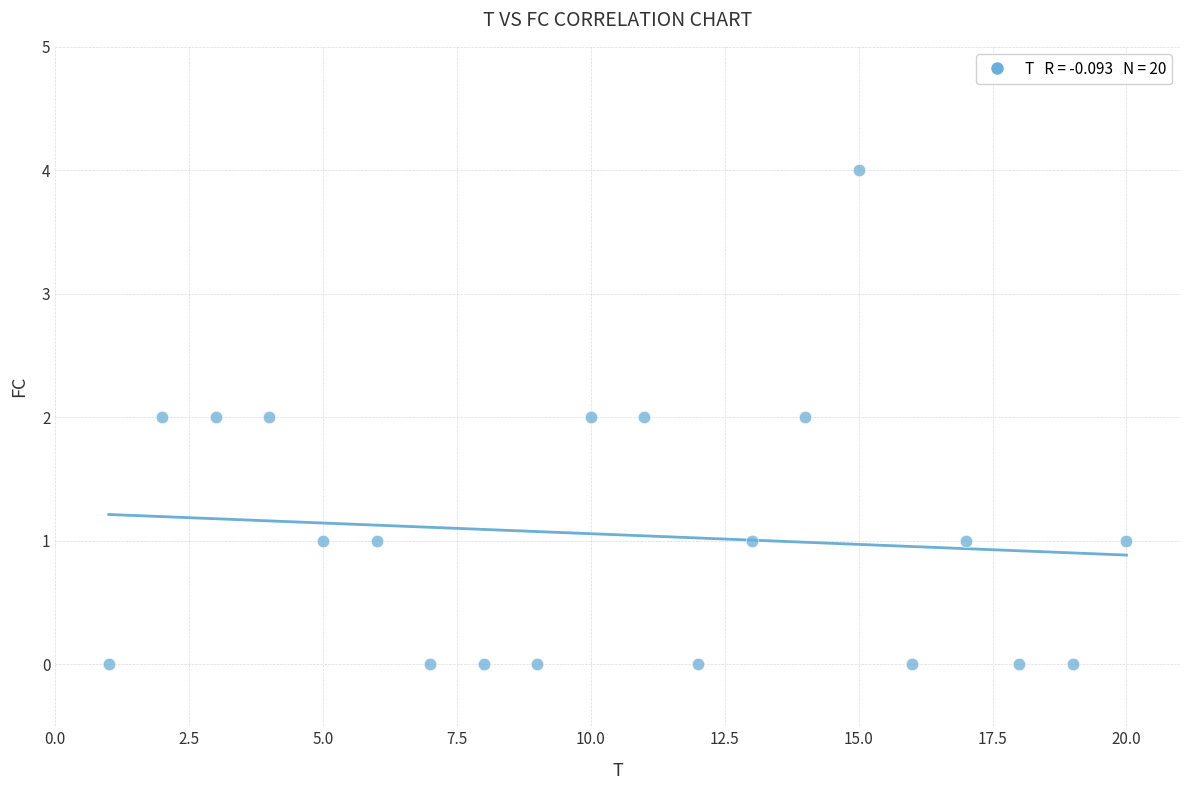

What is the range of Y values (max minus min)?

4